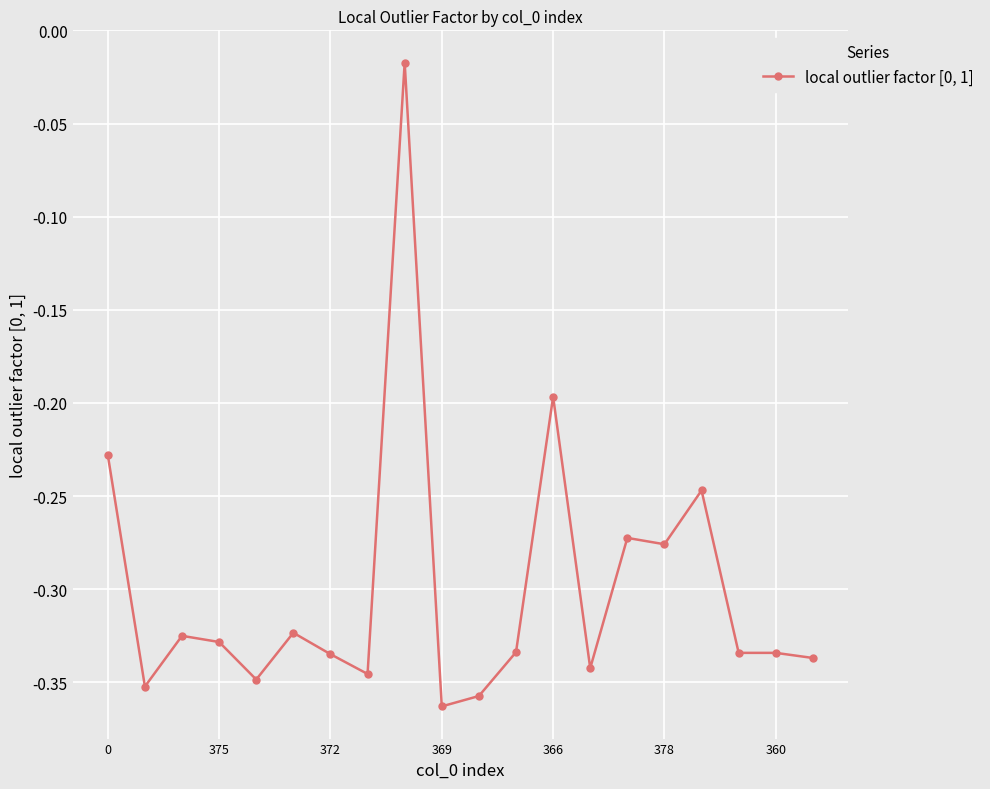

What is the sum of all values?

-6.0